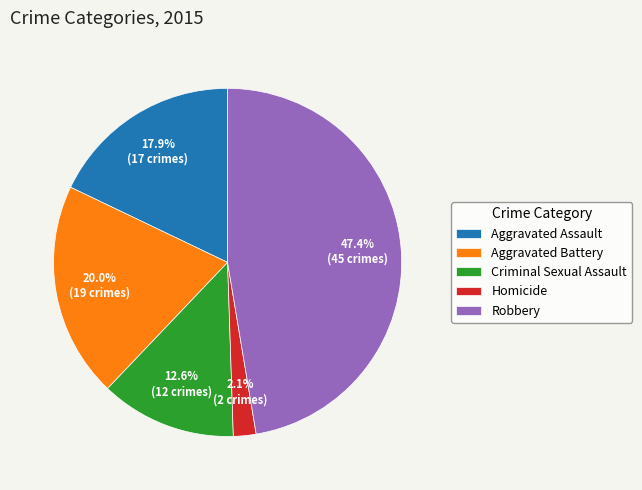

How many slices are in this pie chart?

5